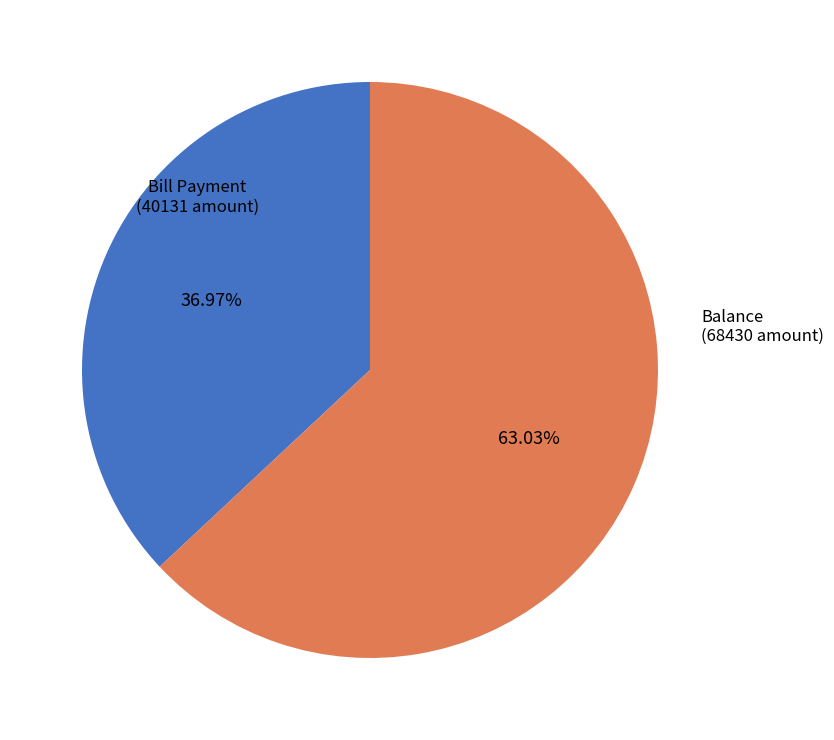

Is the sum of Bill Payment and Balance greater than half?

Yes